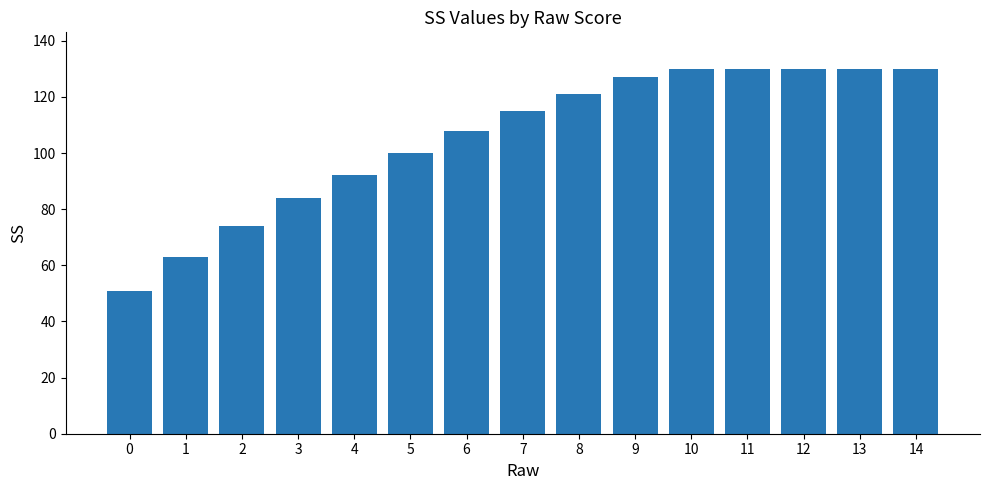

How many categories are shown in the chart?

15